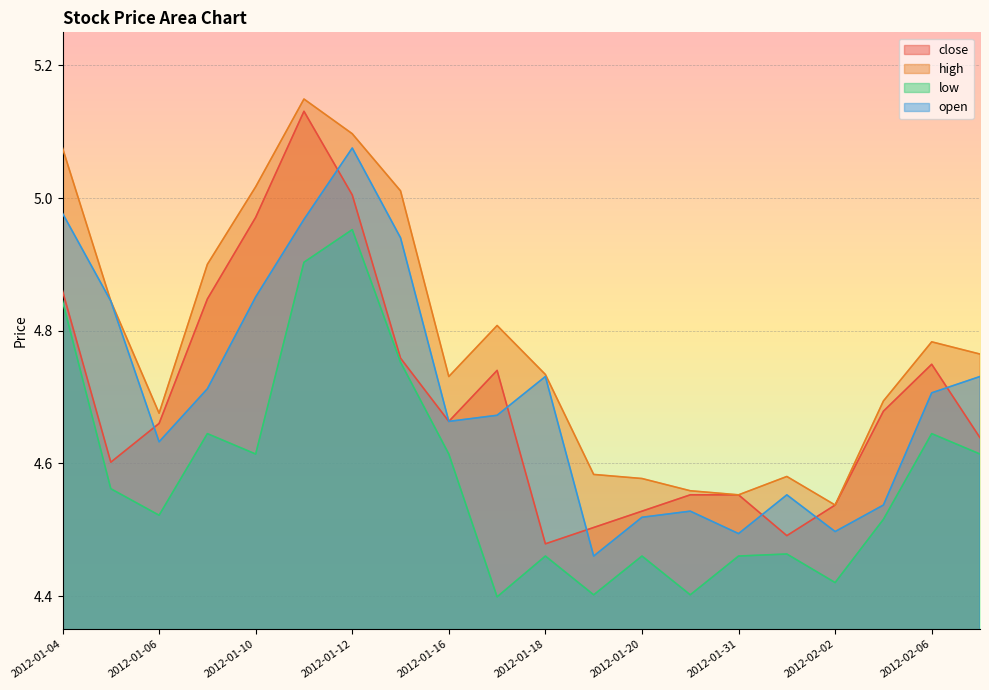

True or false: open and low cross at least once.

False